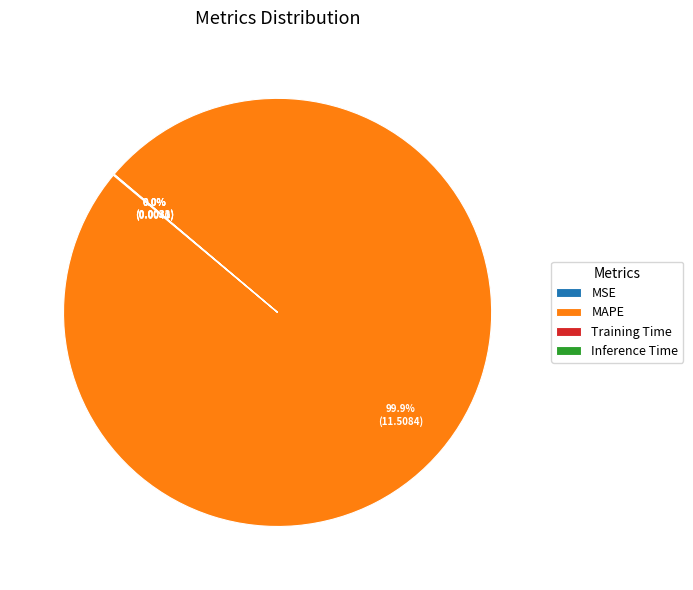

Is there a majority slice in this chart?

Yes